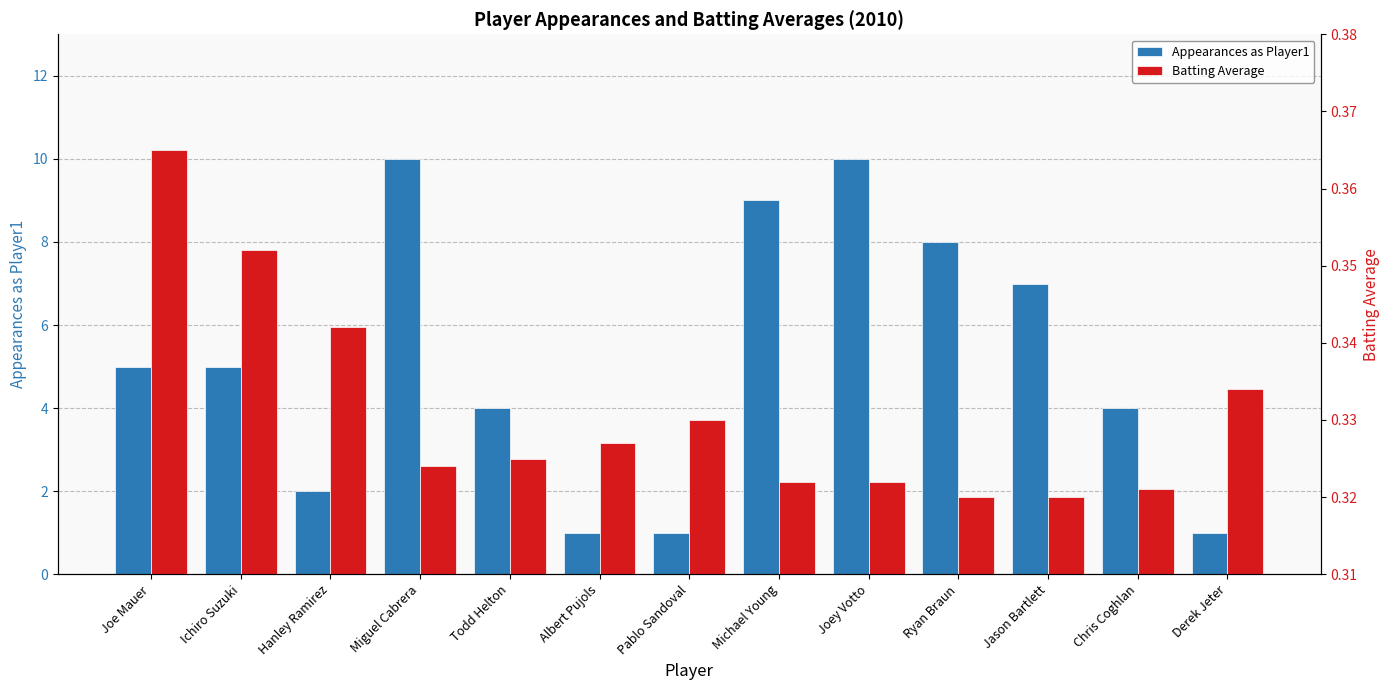

What is the label of the 1st bar from the left?

Joe Mauer